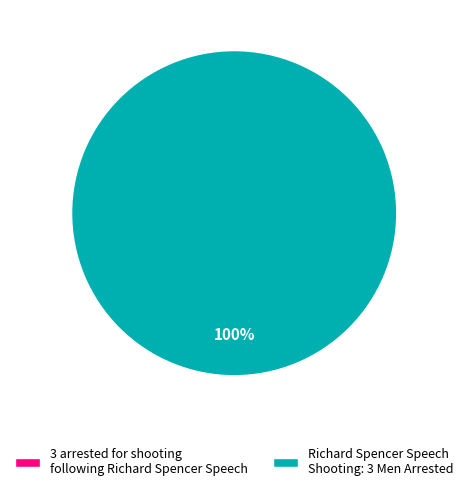

What percentage do Richard Spencer Speech Shooting: 3 Men Arrested and 3 arrested for shooting following Richard Spencer Speech together represent?

100.0%